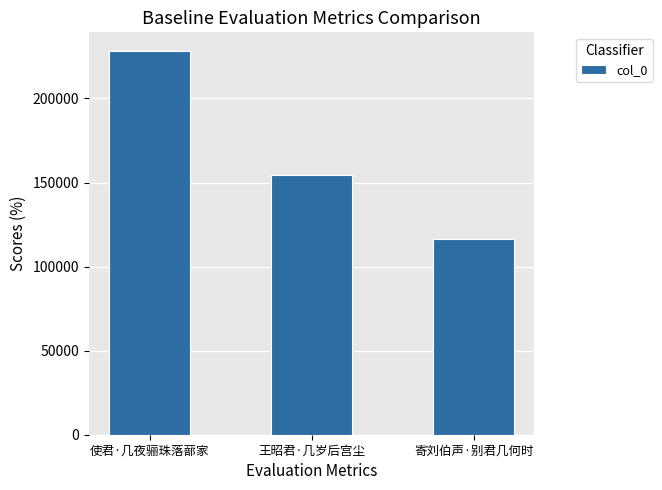

The chart shows a value of 227958 at 使君·几夜骊珠落蔀家. True or false?

True